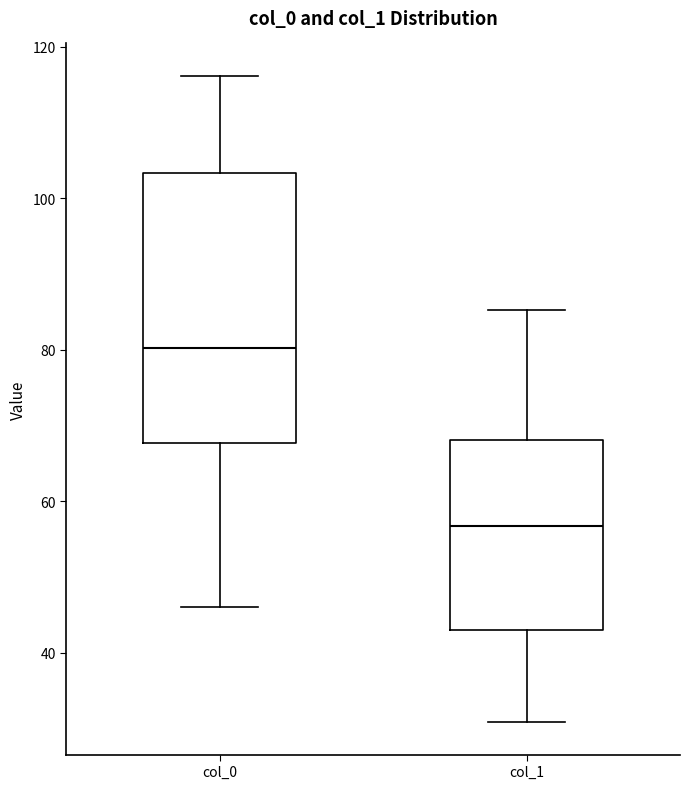

Where is the upper edge of the box for col_1 on the y-axis? The values are not printed on the chart, so give them approximately, as read against the axis.

68